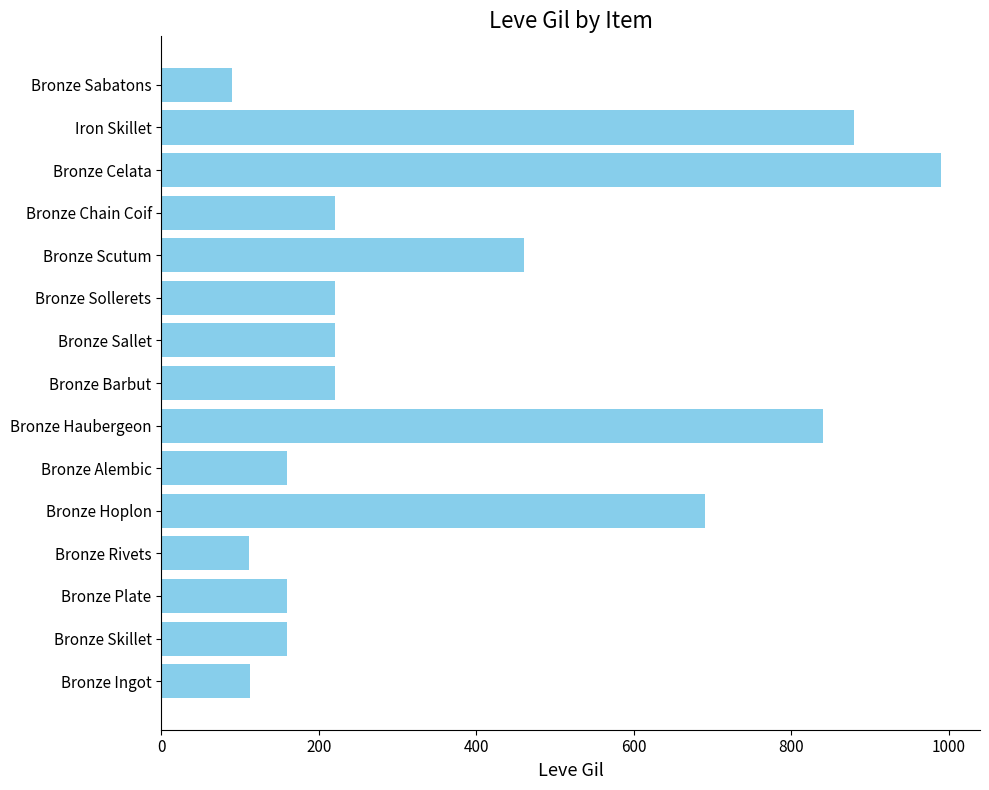

Approximately how many times larger is the value at Bronze Barbut compared to Bronze Haubergeon?

0.3